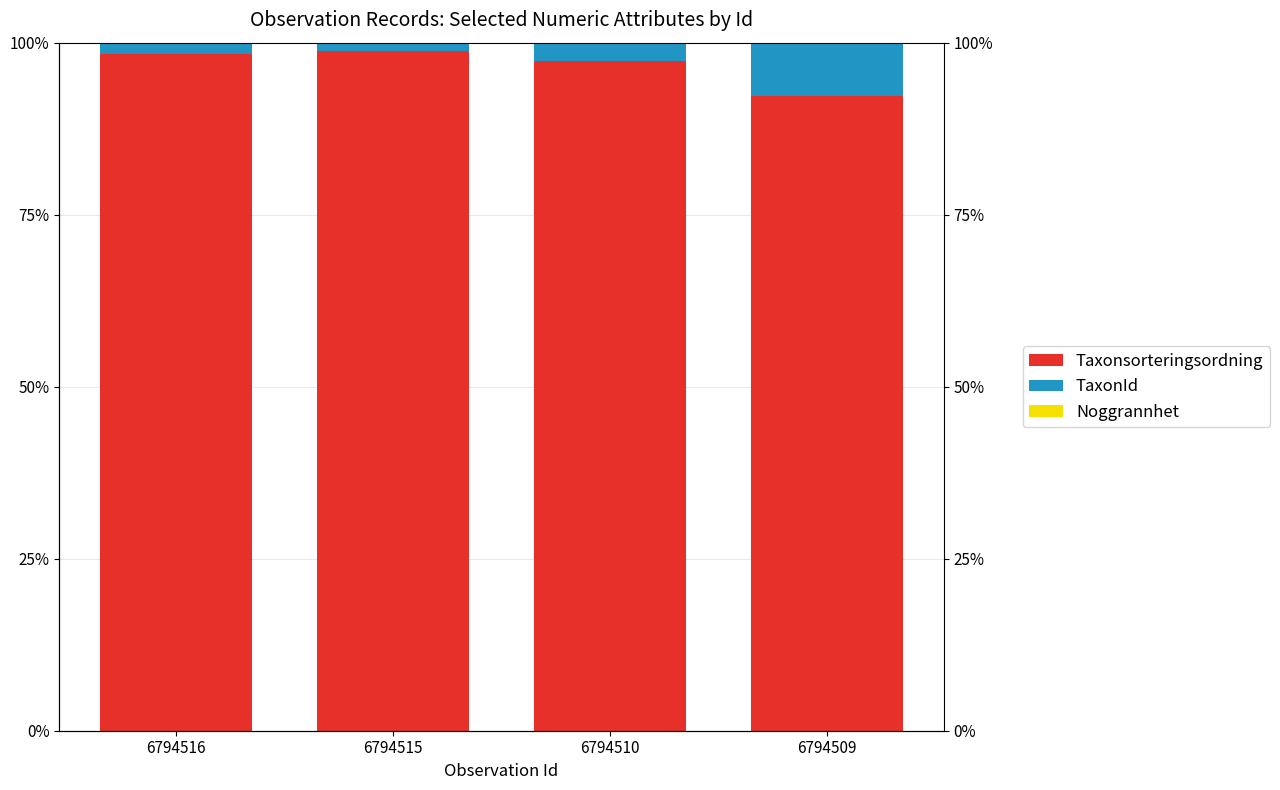

At which category does the chart reach its peak across all series?

6794515